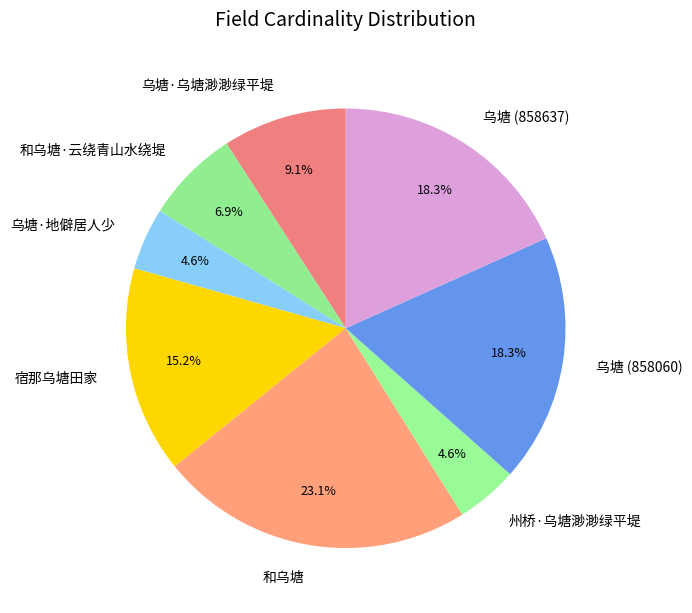

Do 乌塘 (858060) and 州桥·乌塘渺渺绿平堤 together represent more than half of the pie?

No